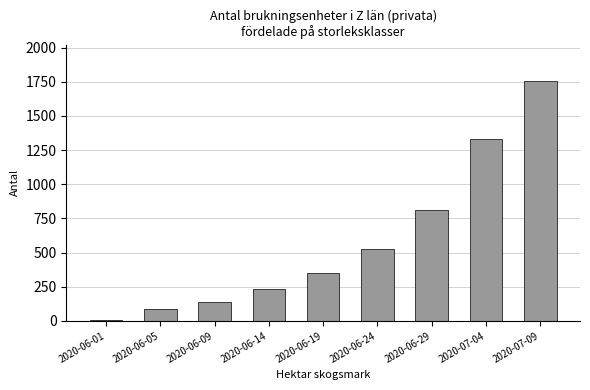

Which category has the highest value across all series?

2020-07-09